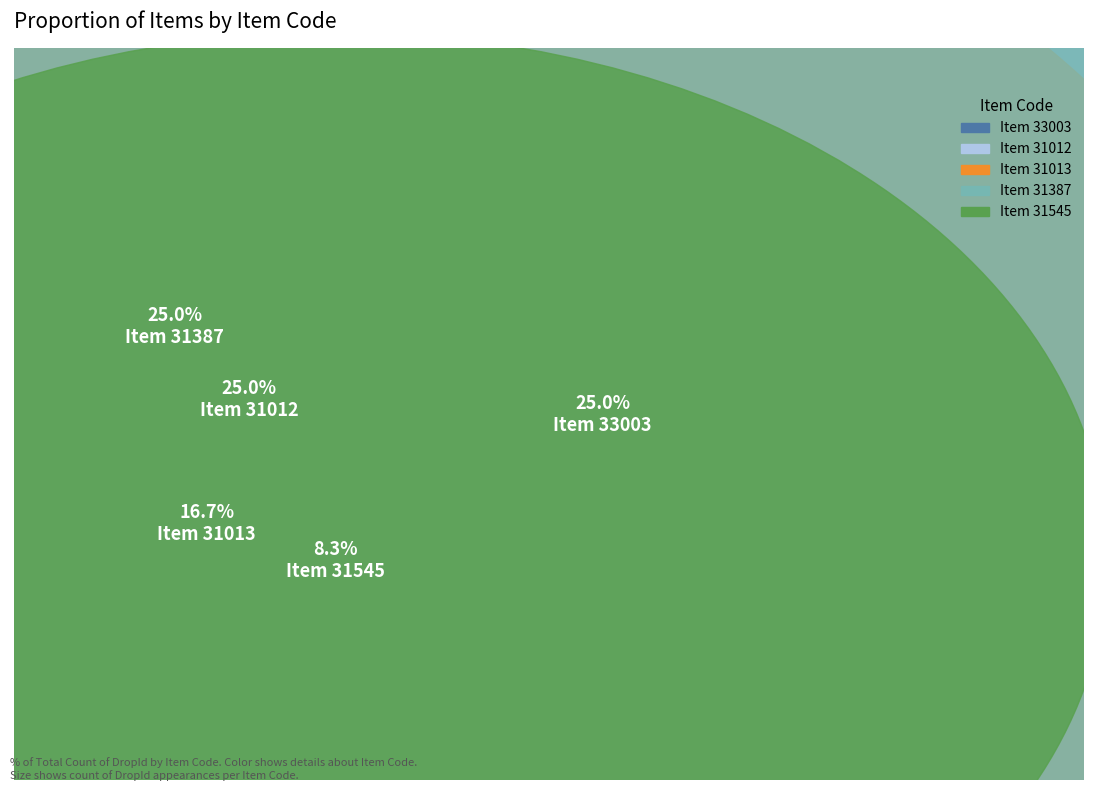

What percentage is the 31012 slice, to the nearest percent?

25%